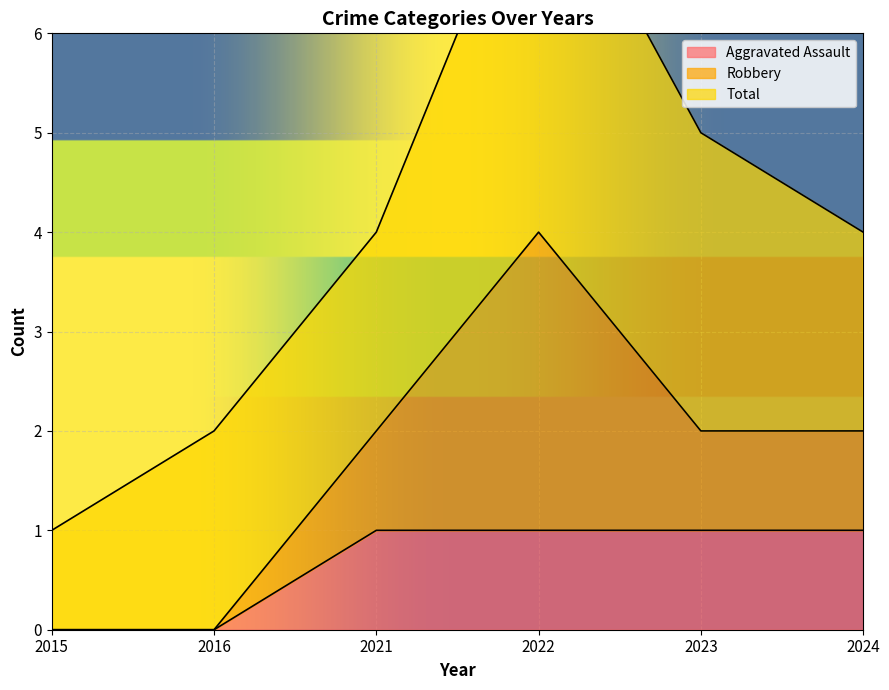

Count the Aggravated Assault values in the range 0 to 1.

6